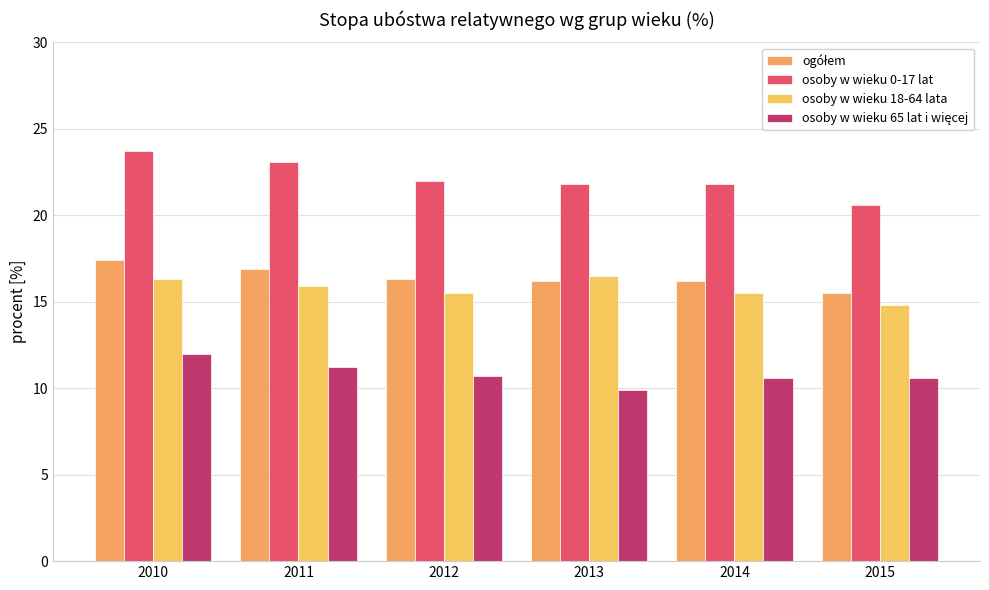

Reading left to right, list all the values displayed in this chart.

ogółem: 2010=17.4	2011=16.9	2012=16.3	2013=16.2	2014=16.2	2015=15.5
osoby w wieku 0-17 lat: 2010=23.7	2011=23.1	2012=22.0	2013=21.8	2014=21.8	2015=20.6
osoby w wieku 18-64 lata: 2010=16.3	2011=15.9	2012=15.5	2013=16.5	2014=15.5	2015=14.8
osoby w wieku 65 lat i więcej: 2010=12.0	2011=11.2	2012=10.7	2013=9.9	2014=10.6	2015=10.6